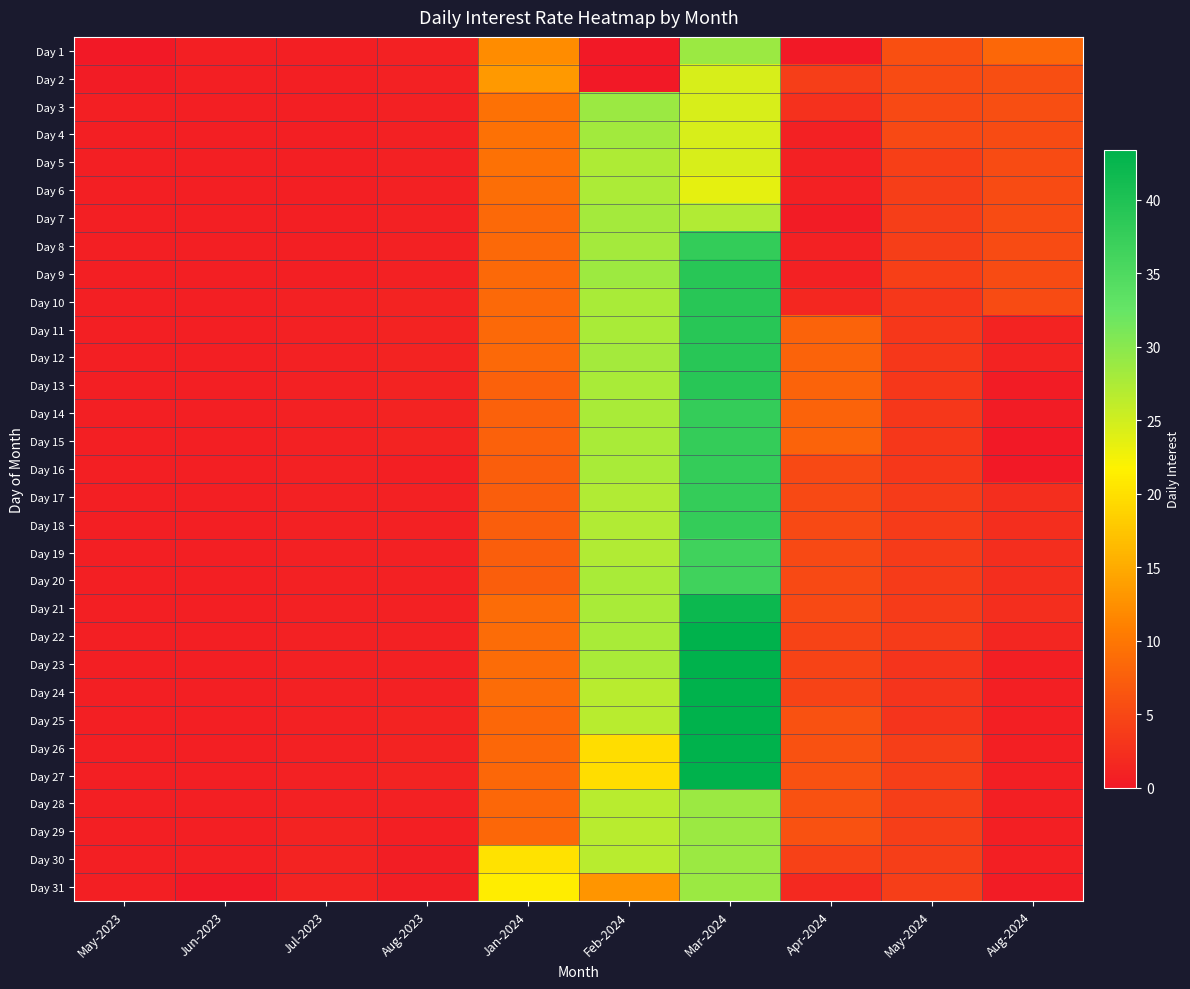

What is the total value across all series at May-2024?

119.4